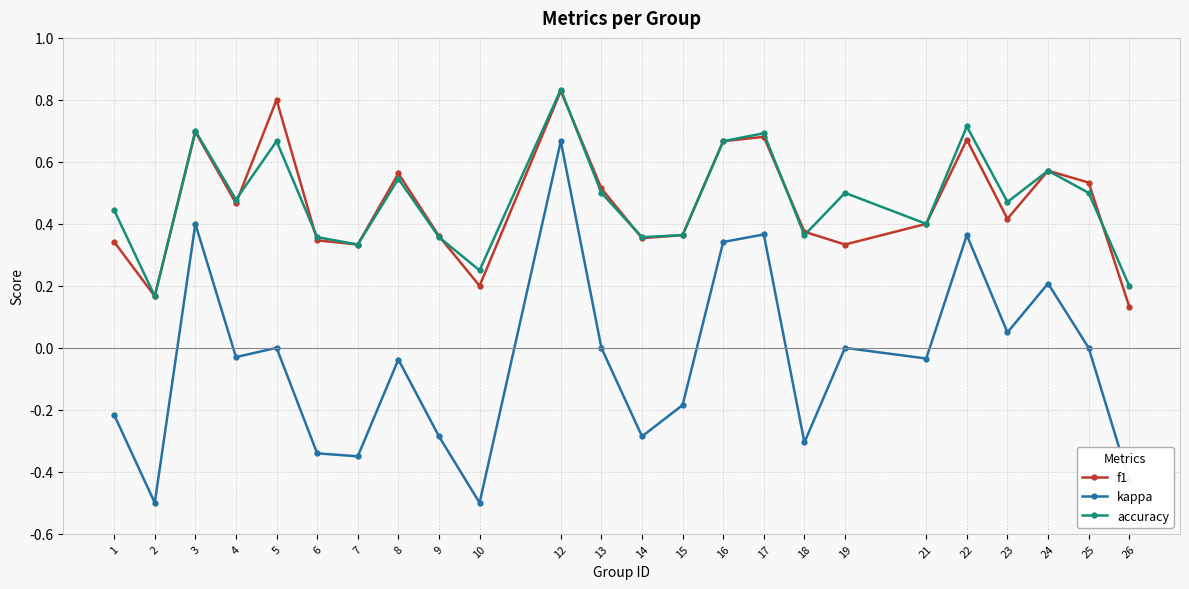

At which category does f1 reach its first local valley?

2